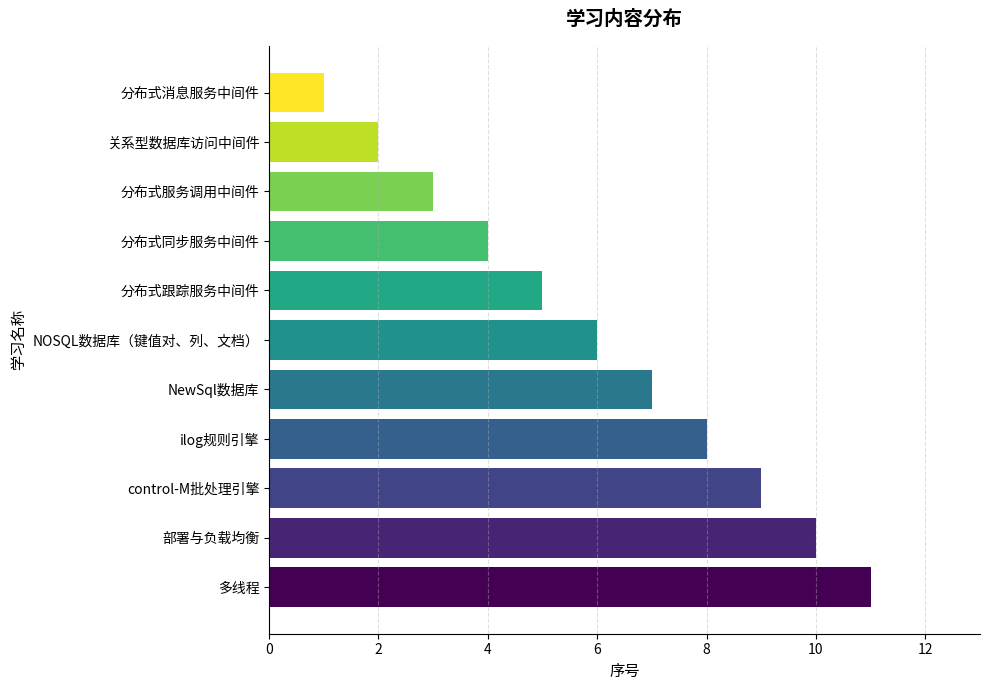

Rank the categories by value from highest to lowest.

多线程, 部署与负载均衡, control-M批处理引擎, ilog规则引擎, NewSql数据库, NOSQL数据库（键值对、列、文档）, 分布式跟踪服务中间件, 分布式同步服务中间件, 分布式服务调用中间件, 关系型数据库访问中间件, 分布式消息服务中间件